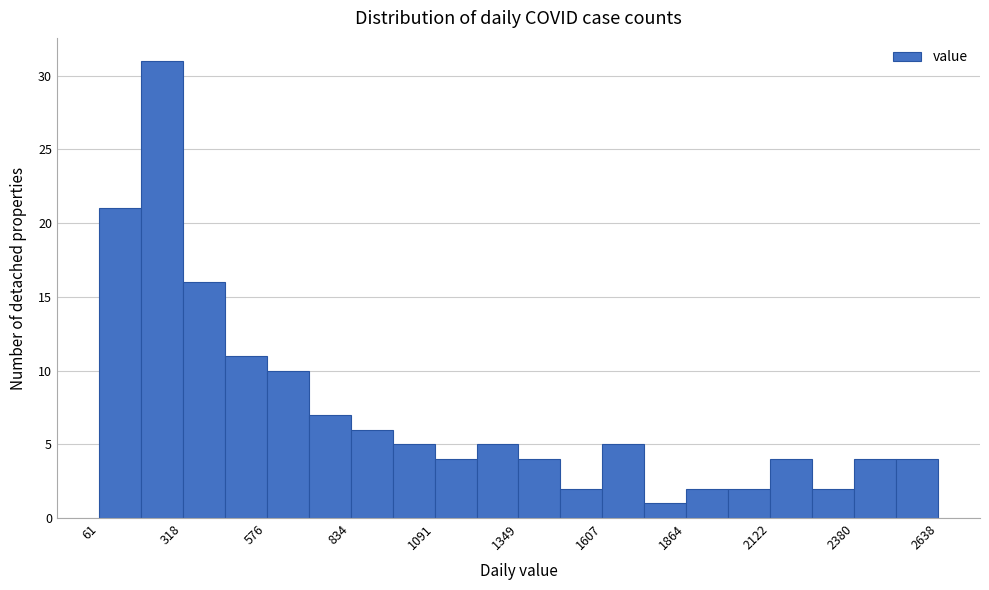

Read against the x-axis, roughly where is the centre of the tallest bar?

250